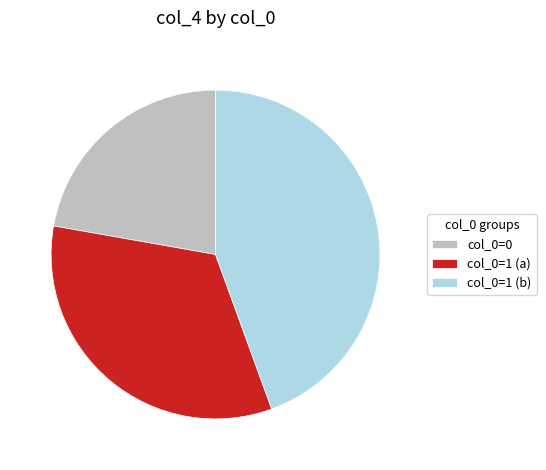

Does any single category account for the majority?

No